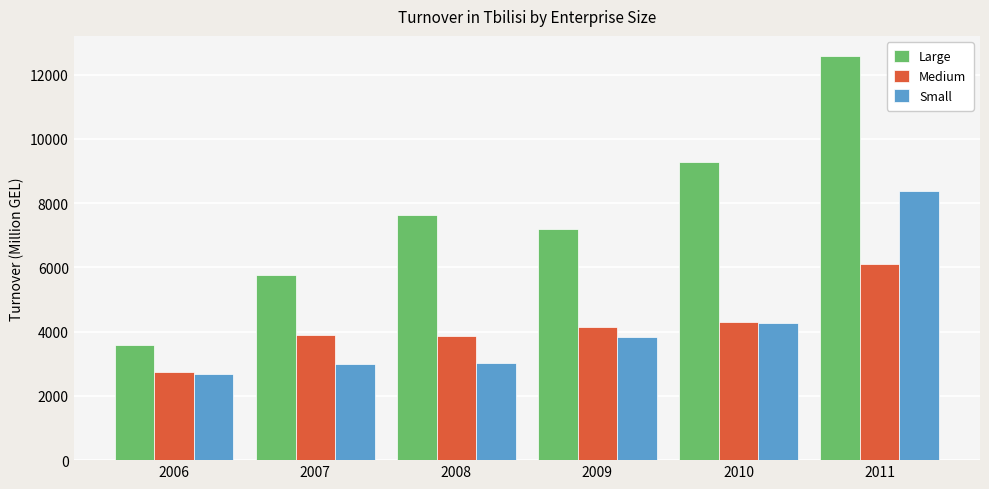

Does the chart contain any negative values?

No